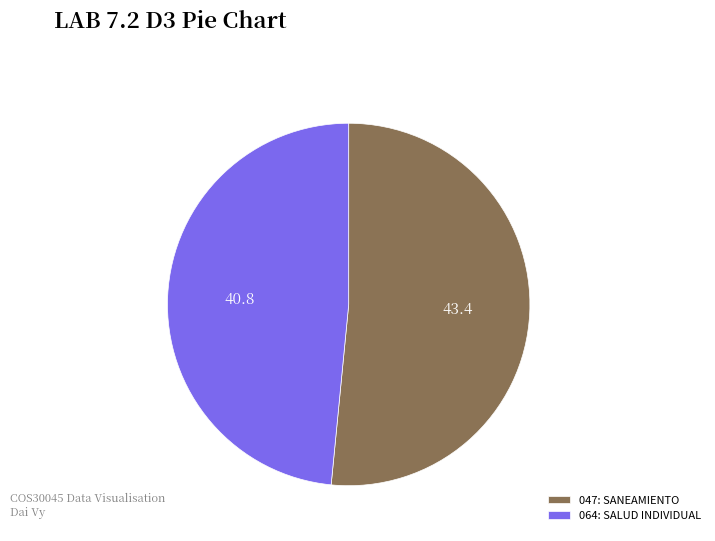

Does 047: SANEAMIENTO account for over 50% of the chart?

Yes